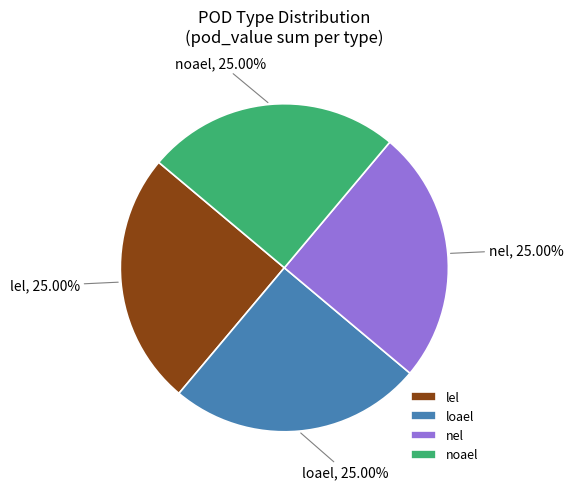

How many segments does this pie chart have?

4